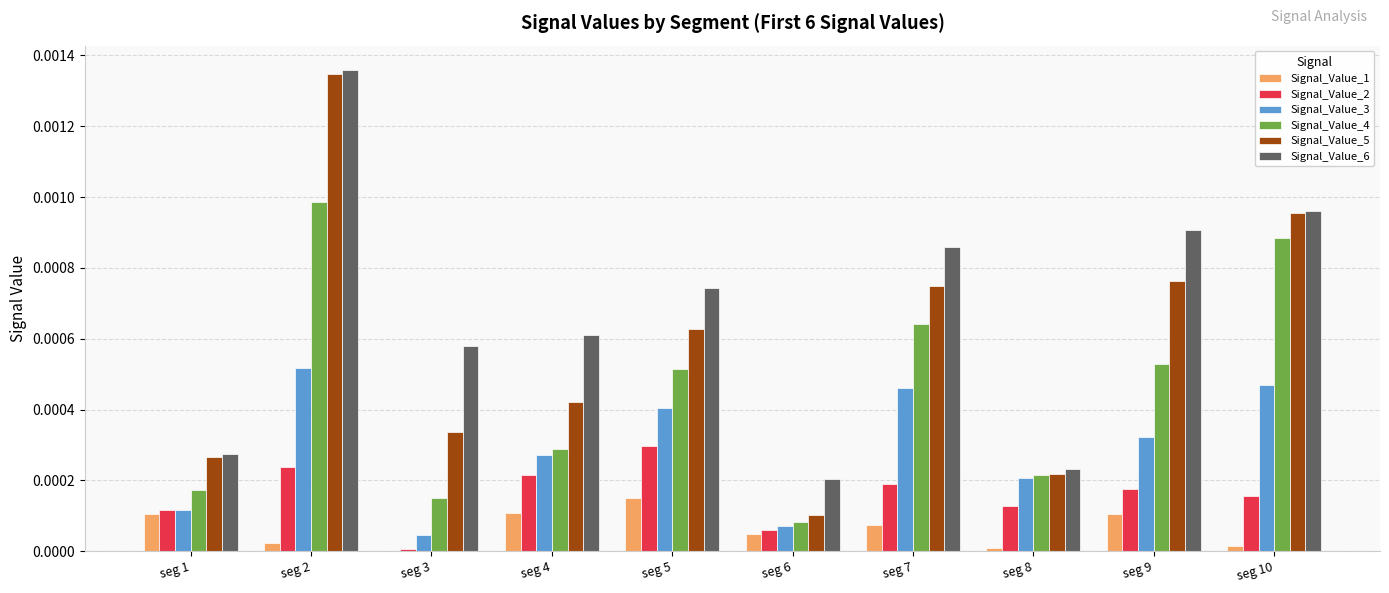

At which label is Signal_Value_4 closest to 0?

seg 6